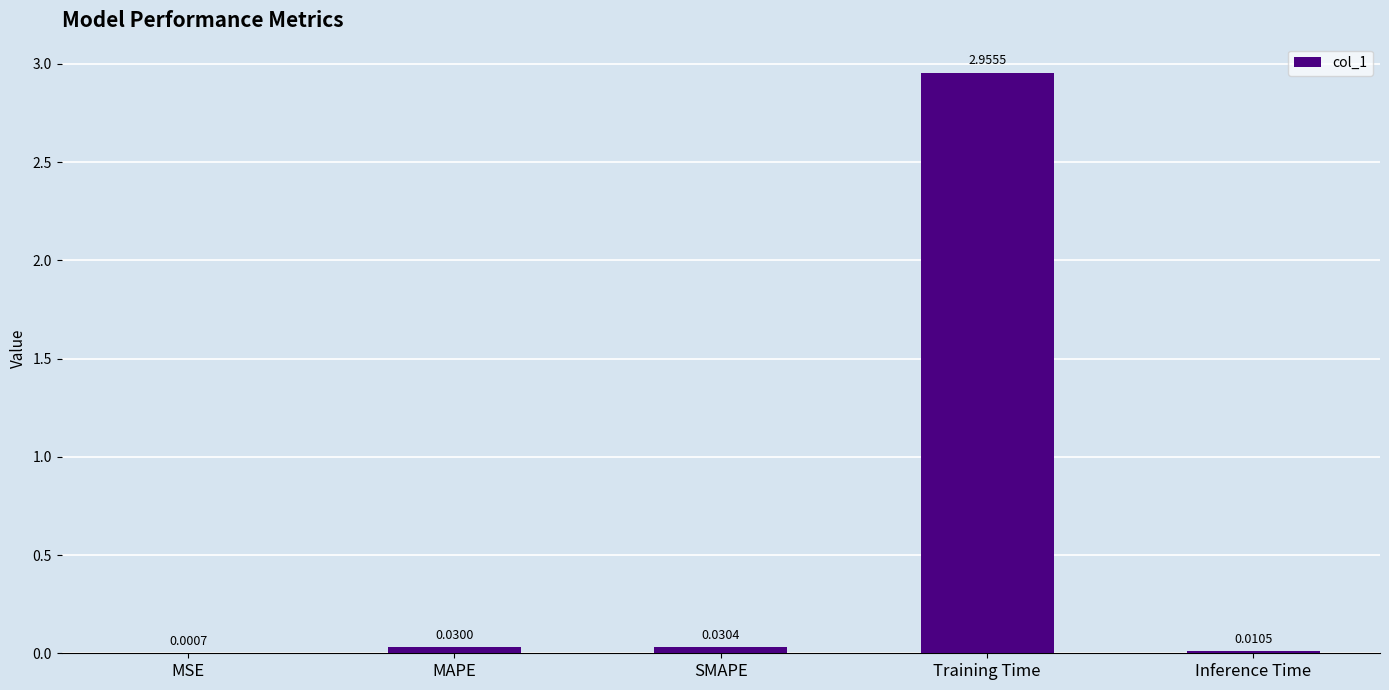

Where is the data nearest to the value 1?

SMAPE